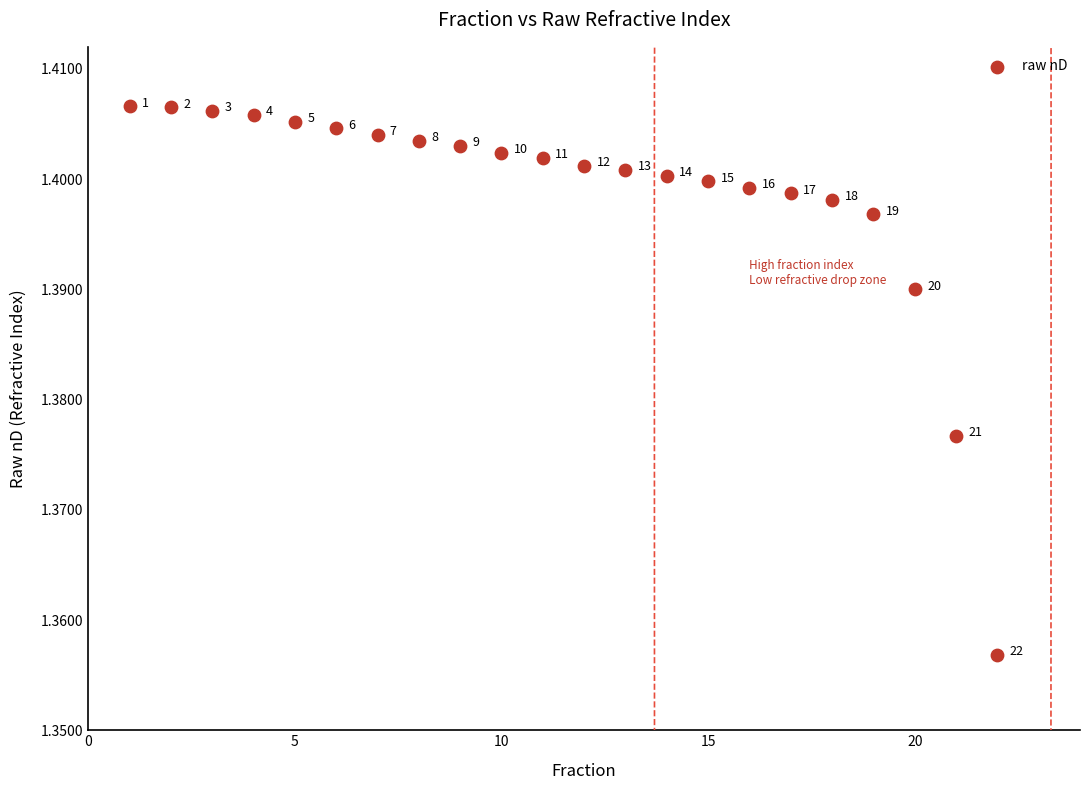

What is the range of X values (max minus min)?

21.0